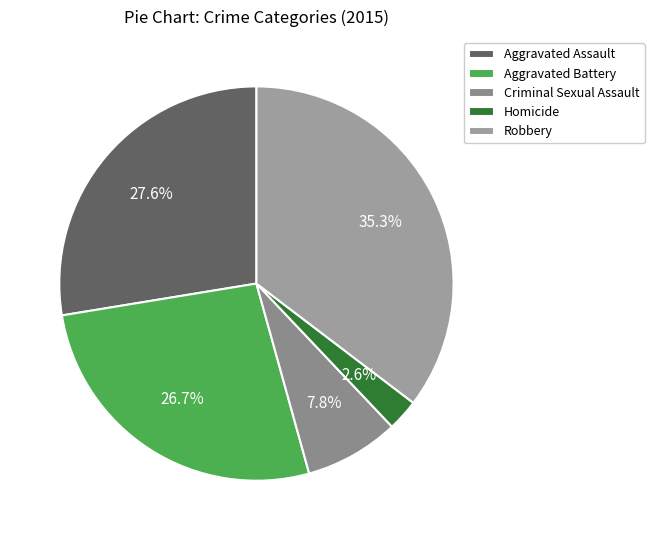

What is the ratio of the value at Homicide to the value at Aggravated Assault?

0.1